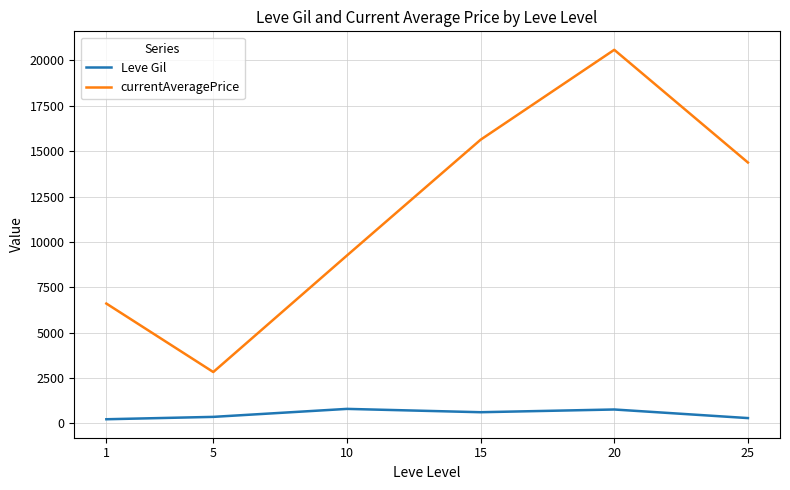

What is the total value across all series at 20?

21357.2